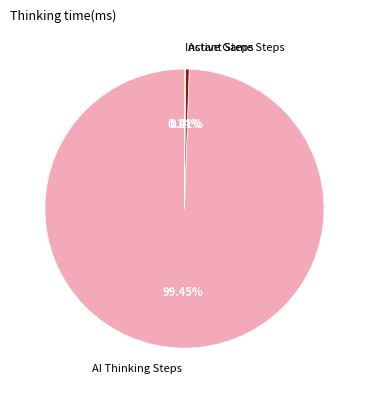

What is the largest slice in the pie chart?

AI Thinking Steps